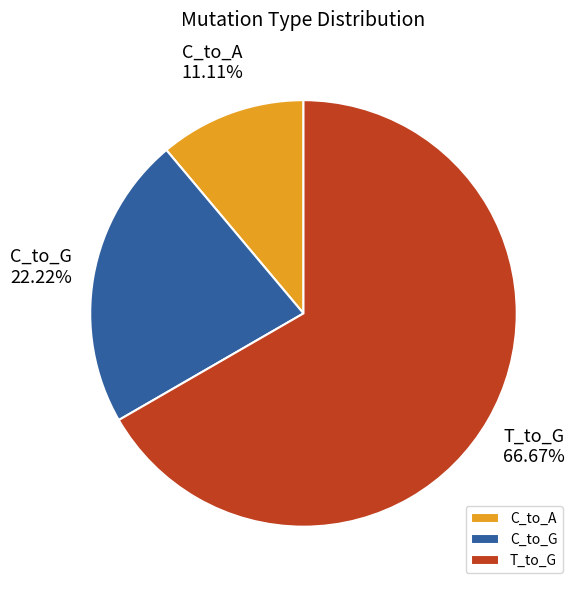

Rank the categories by value from lowest to highest.

C_to_A, C_to_G, T_to_G